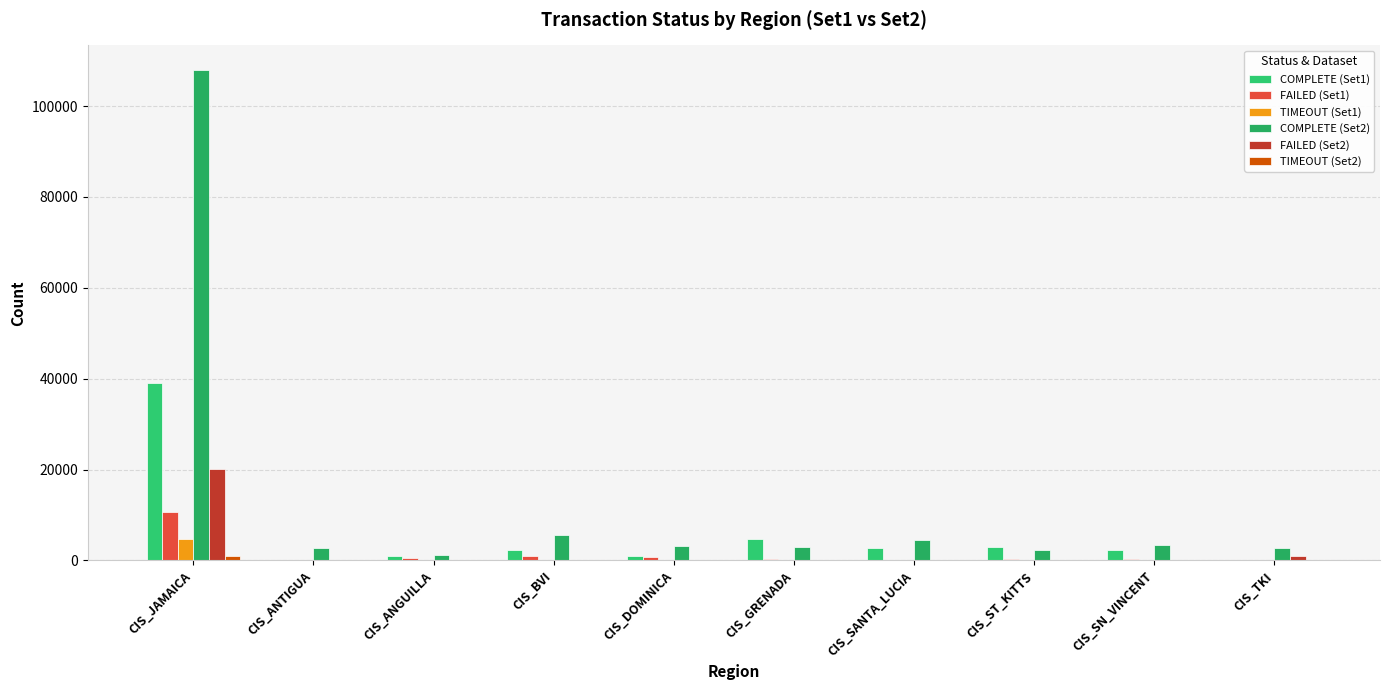

Which category has the lowest value across all series?

CIS_ANTIGUA